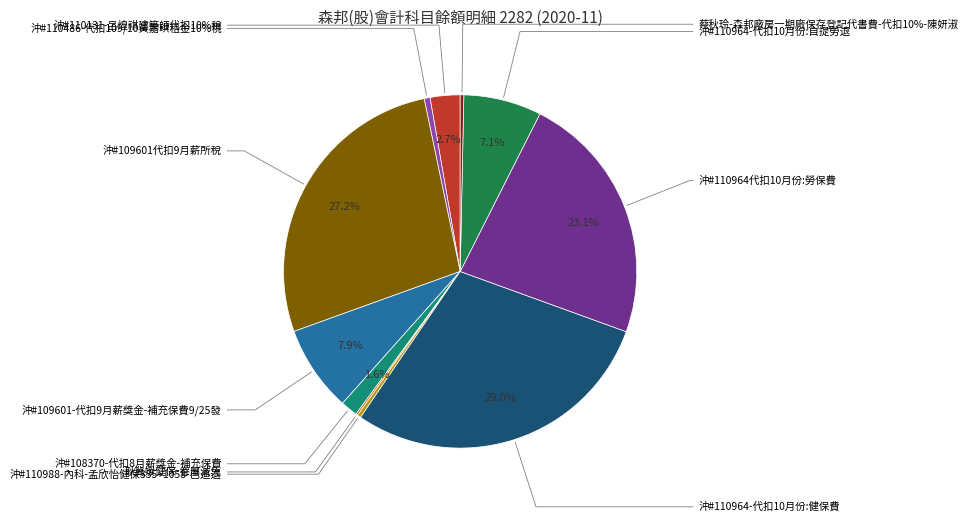

Is it true that 沖#110964代扣10月份:勞保費 is 23% of the pie?

True